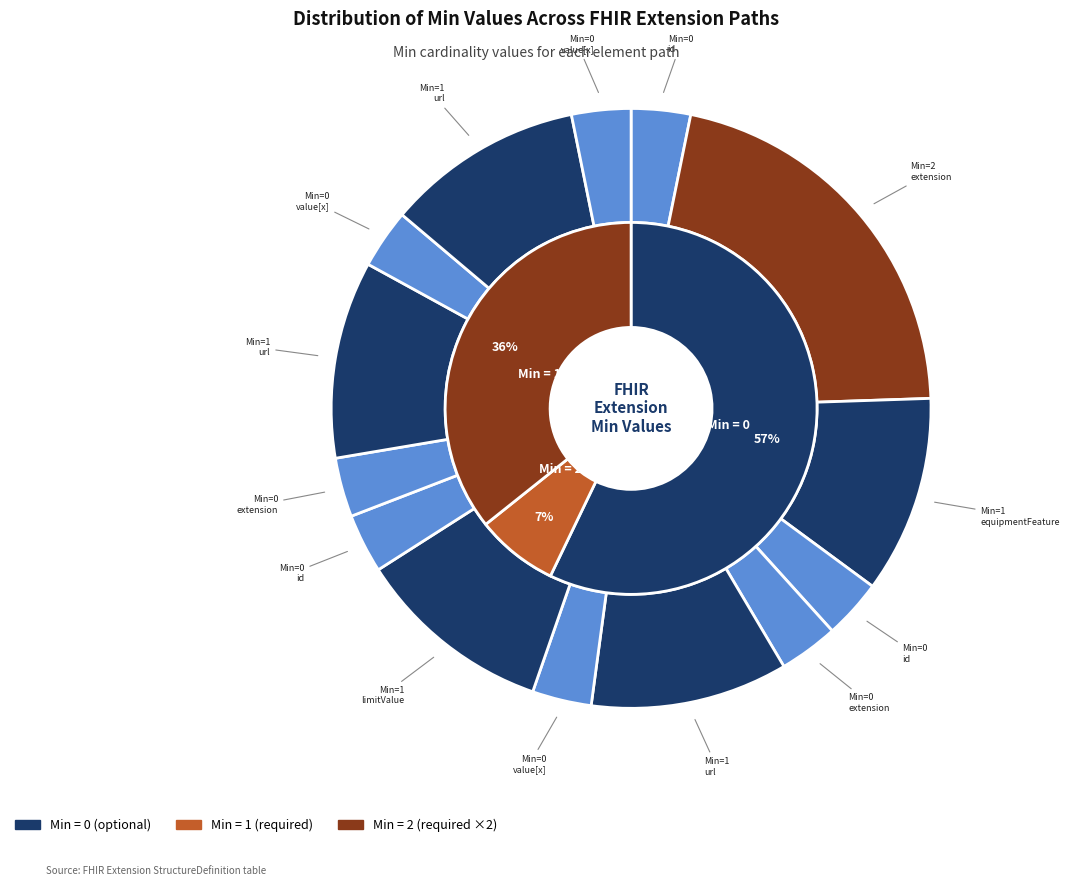

Is there a majority slice in this chart?

No